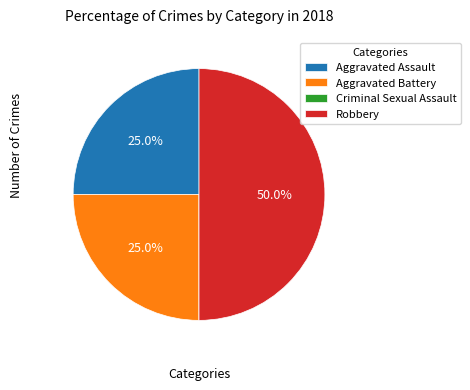

Which slice is the largest?

Robbery